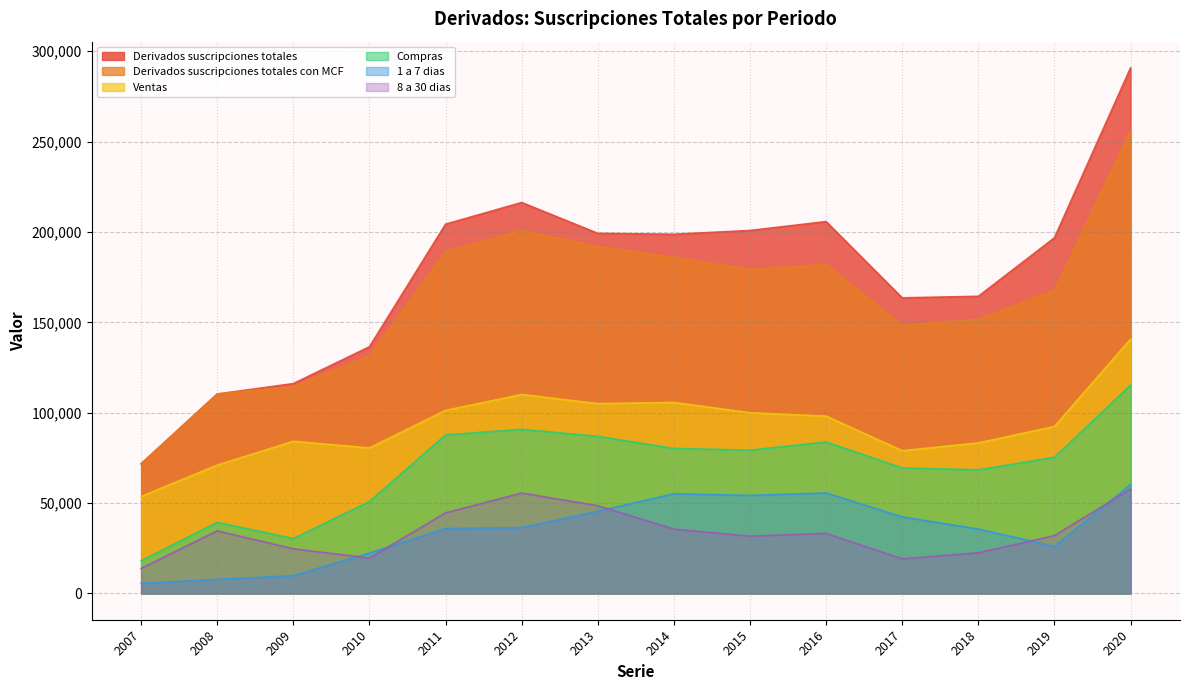

Which category has the lowest value in the 8 a 30 dias series?

2007